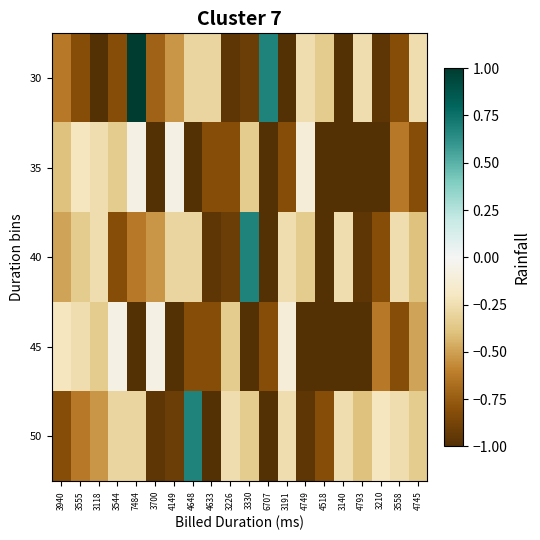

Which series changed the most between 3555 and 6707?

30